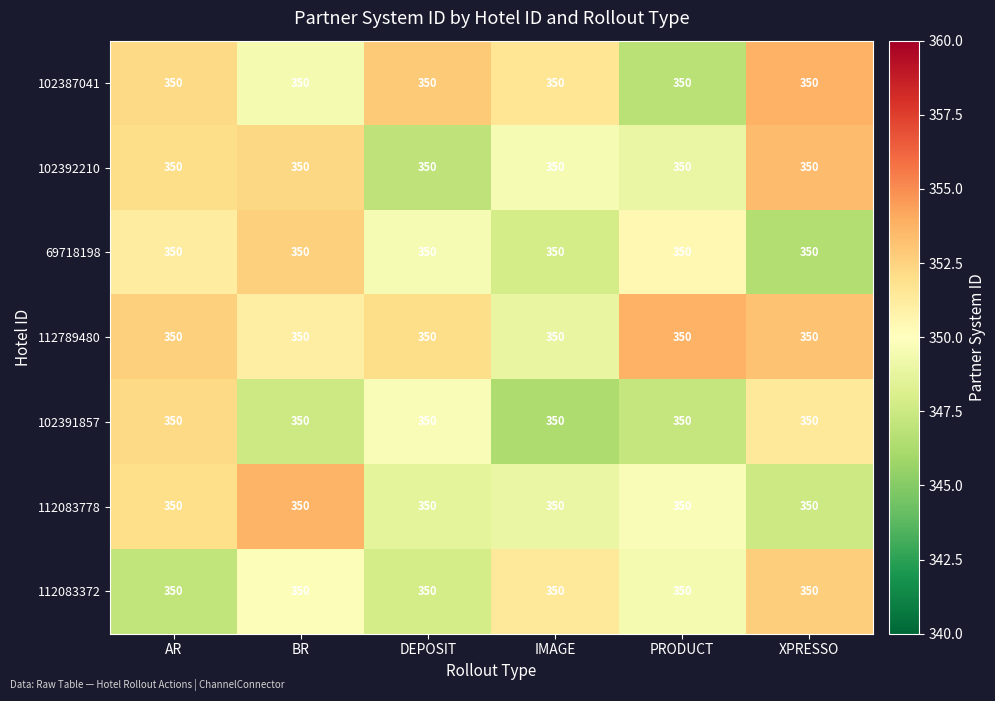

At which category is the sum across all series the highest?

AR